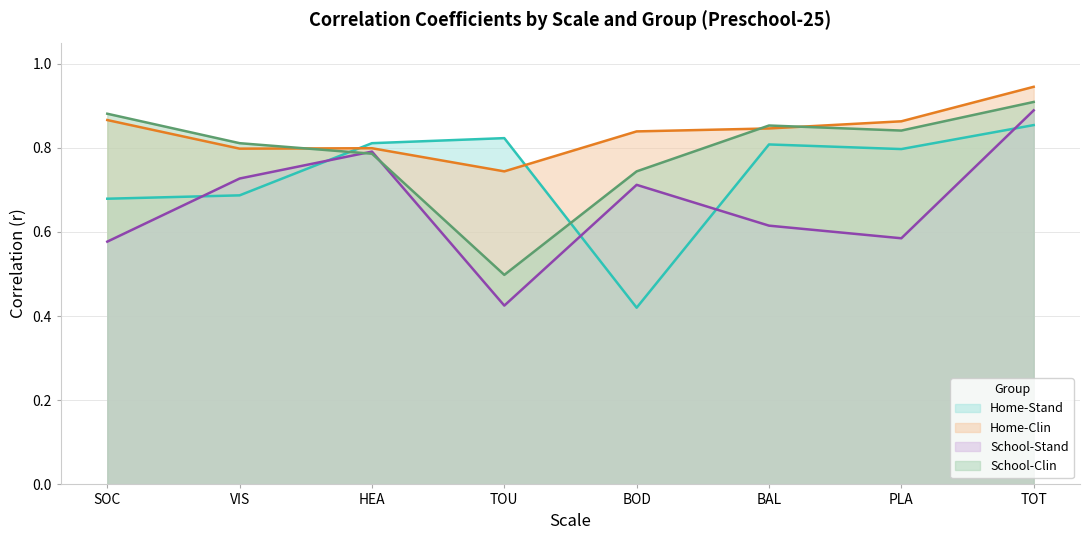

What are all the series names shown in the legend?

Home-Stand, Home-Clin, School-Stand, School-Clin